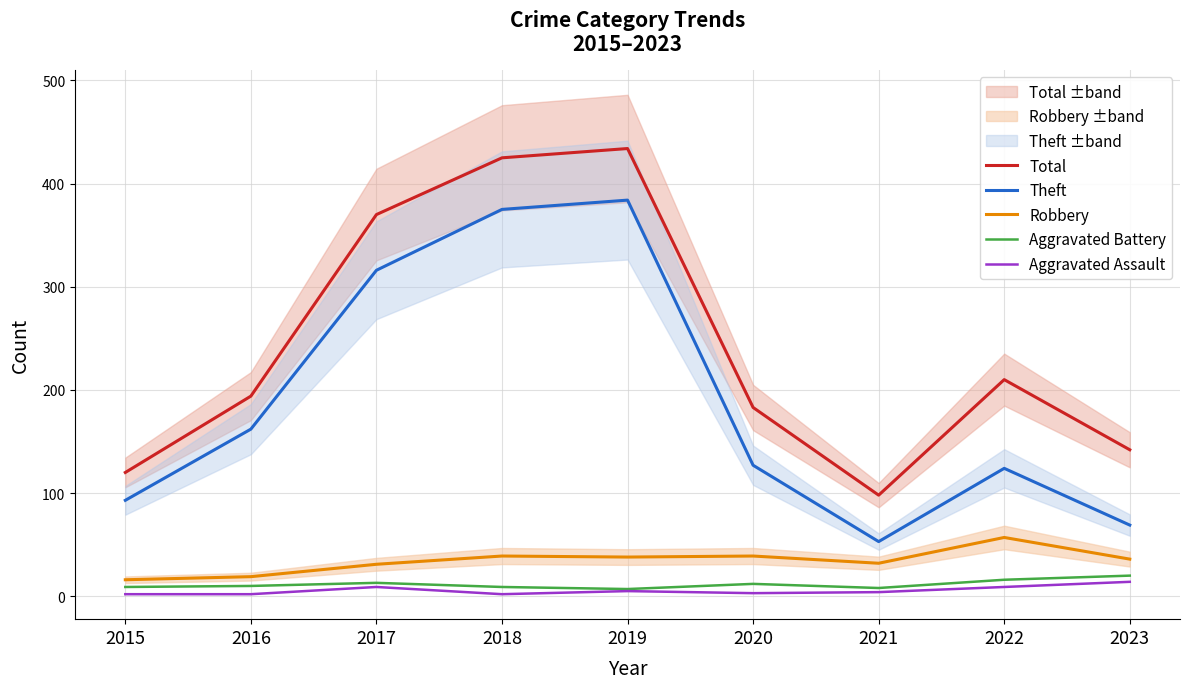

True or false: Total has a value of 587 at 2017.

False